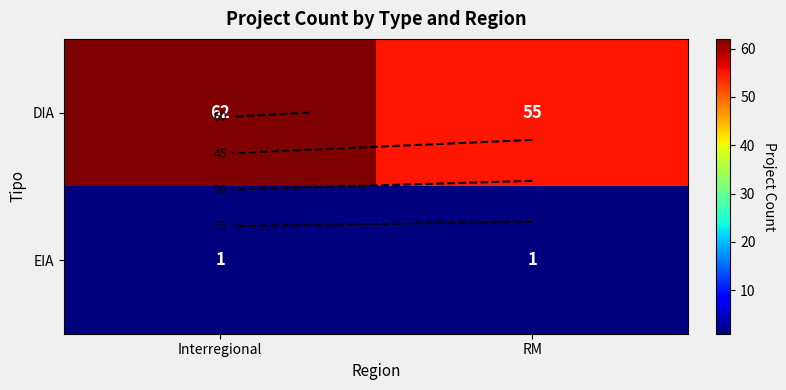

At which label does DIA reach its minimum?

RM